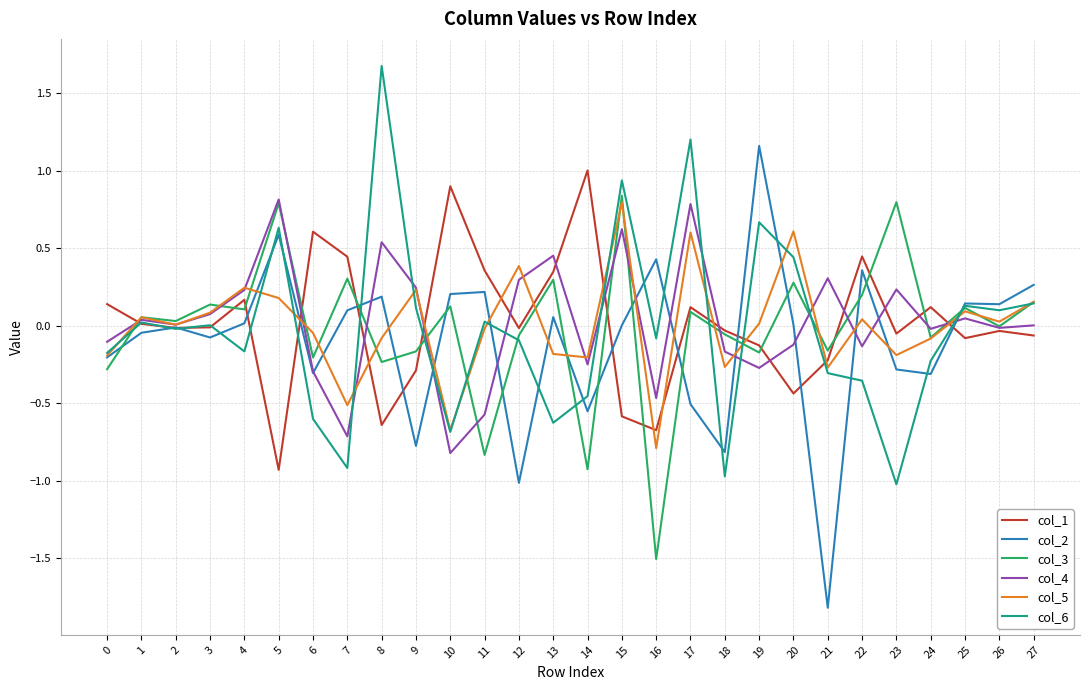

What is the maximum value shown in the chart?

1.7